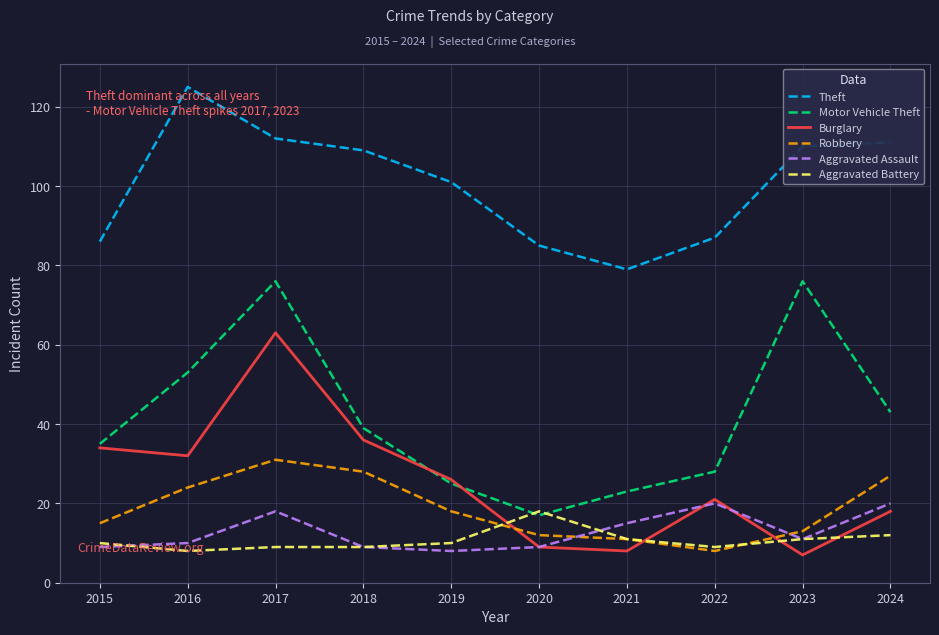

What is the difference between the highest and lowest values at 2023?

103